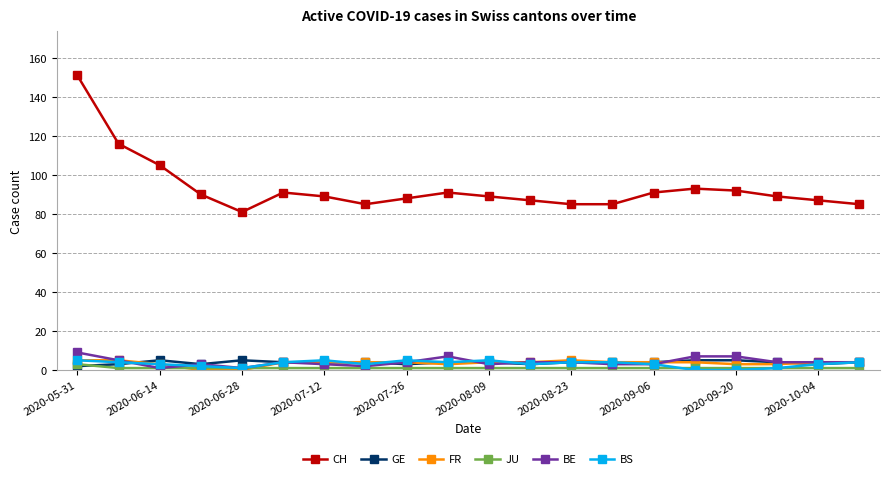

Which series has the widest spread of values?

CH